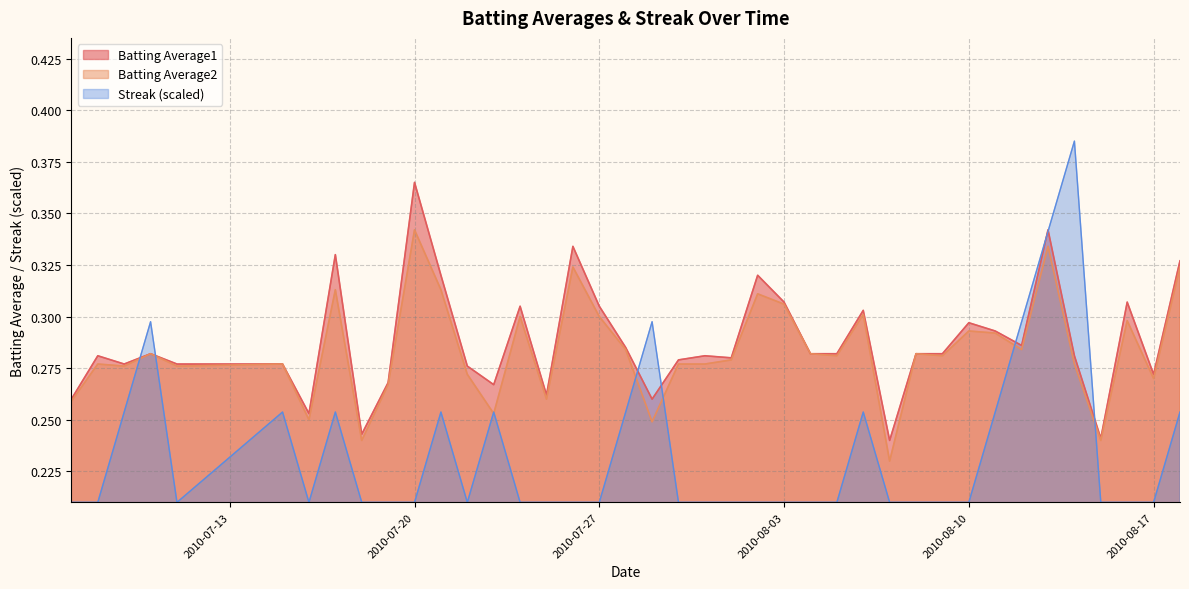

After their last crossing, which series has the higher values: Batting Average1 or Streak?

Batting Average1